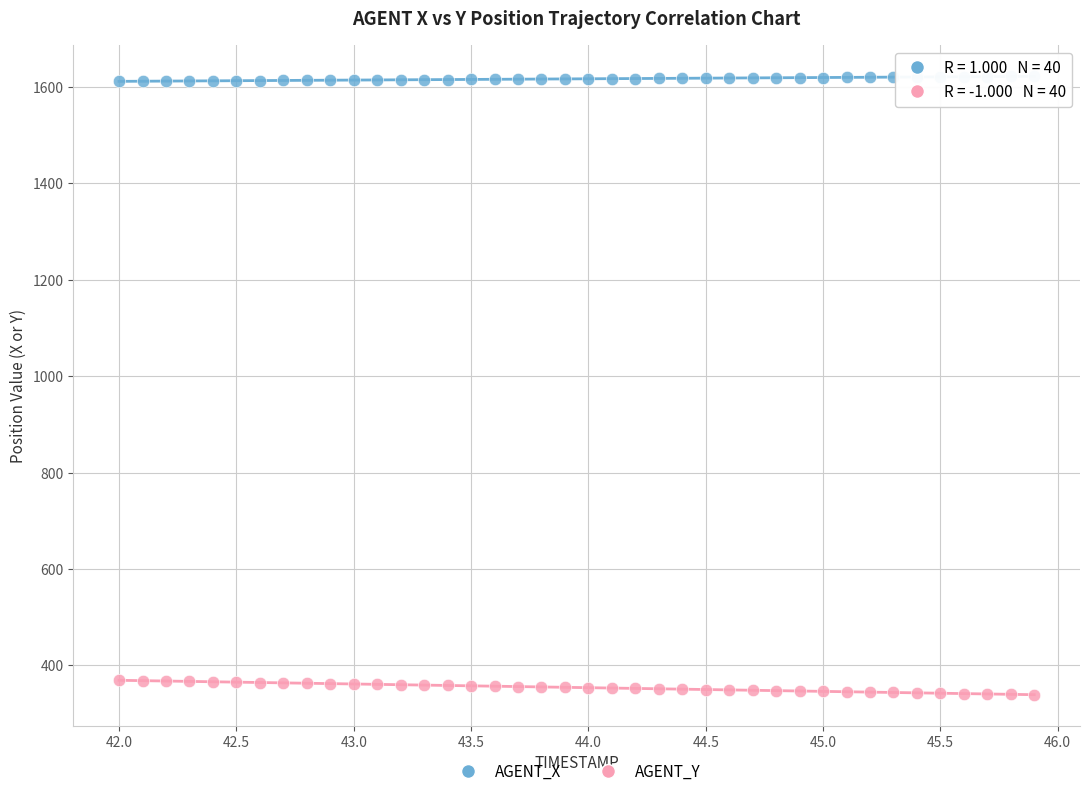

What are all the series names shown in the legend?

AGENT_X, AGENT_Y